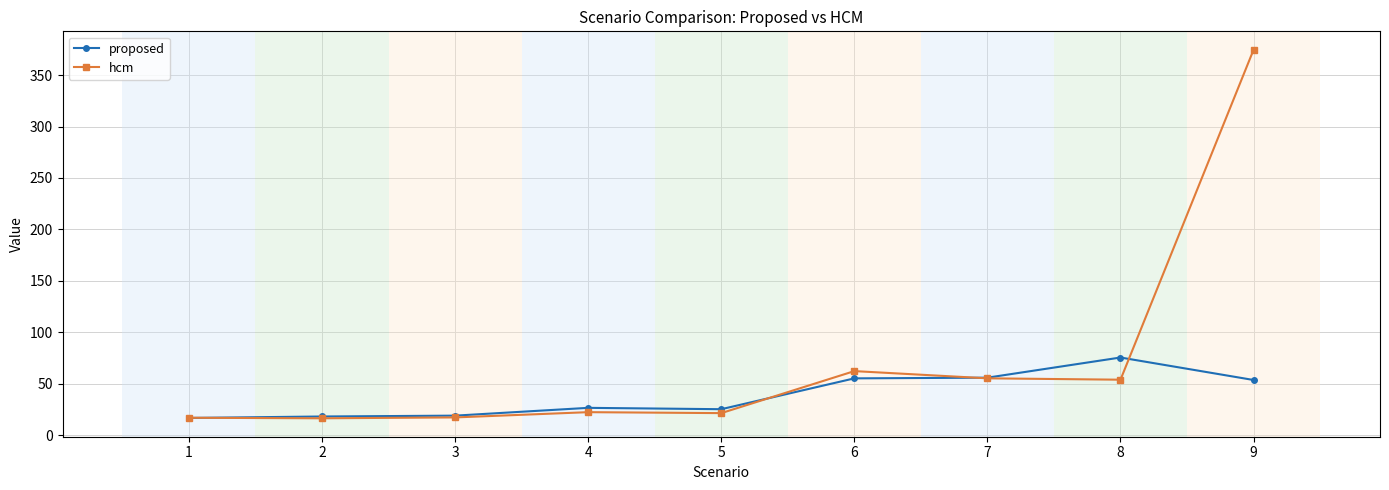

The value of proposed at 1 is 16.6. True or false?

True